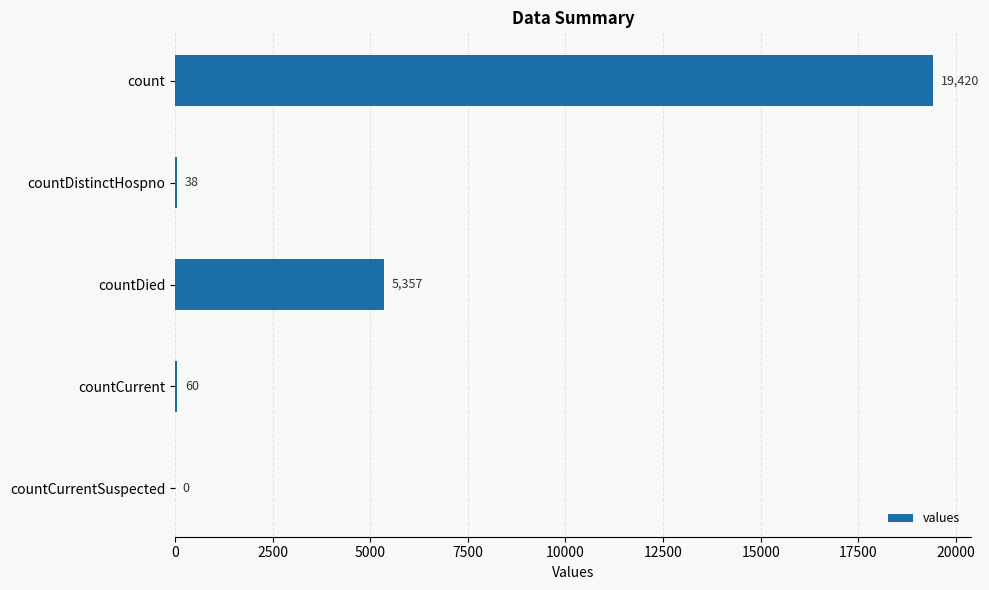

Count the number of data series in this chart.

1